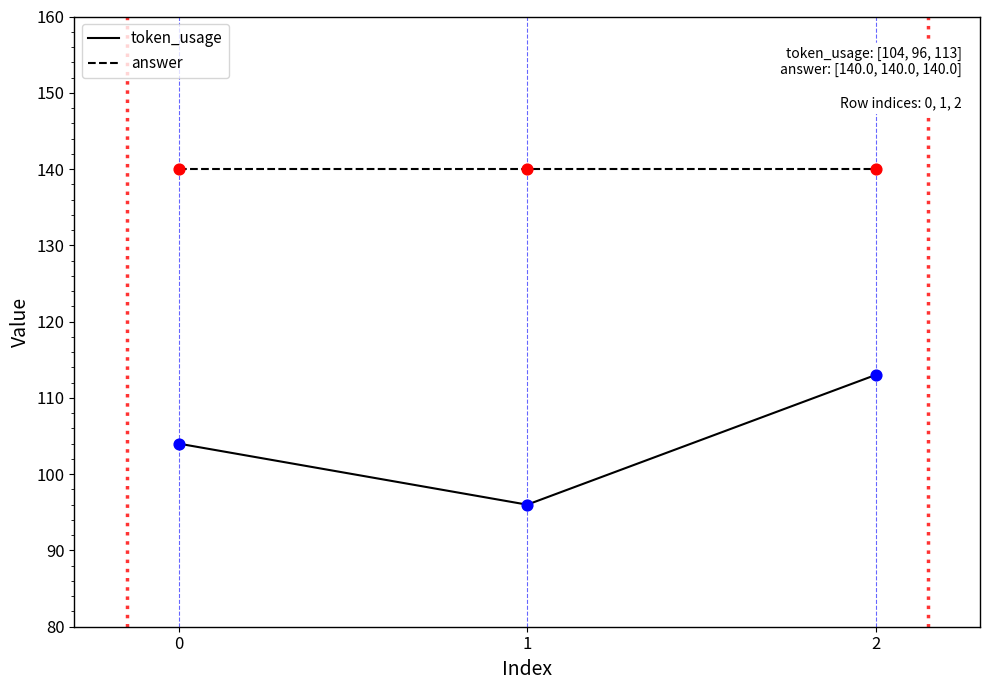

At how many categories does at least one series exceed 117?

3